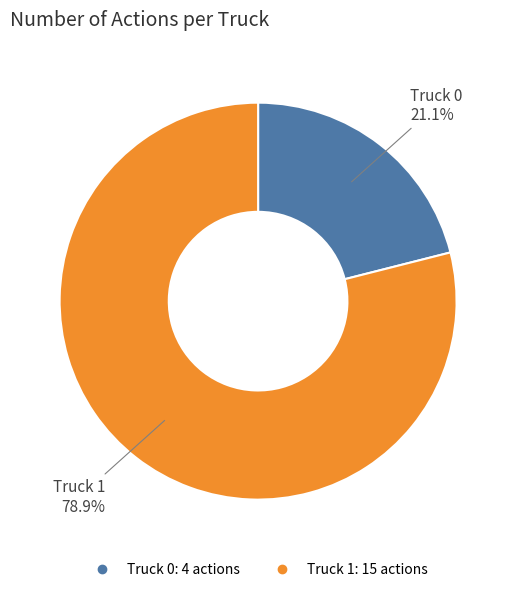

The Truck 0 slice represents 6% of the pie. True or false?

False